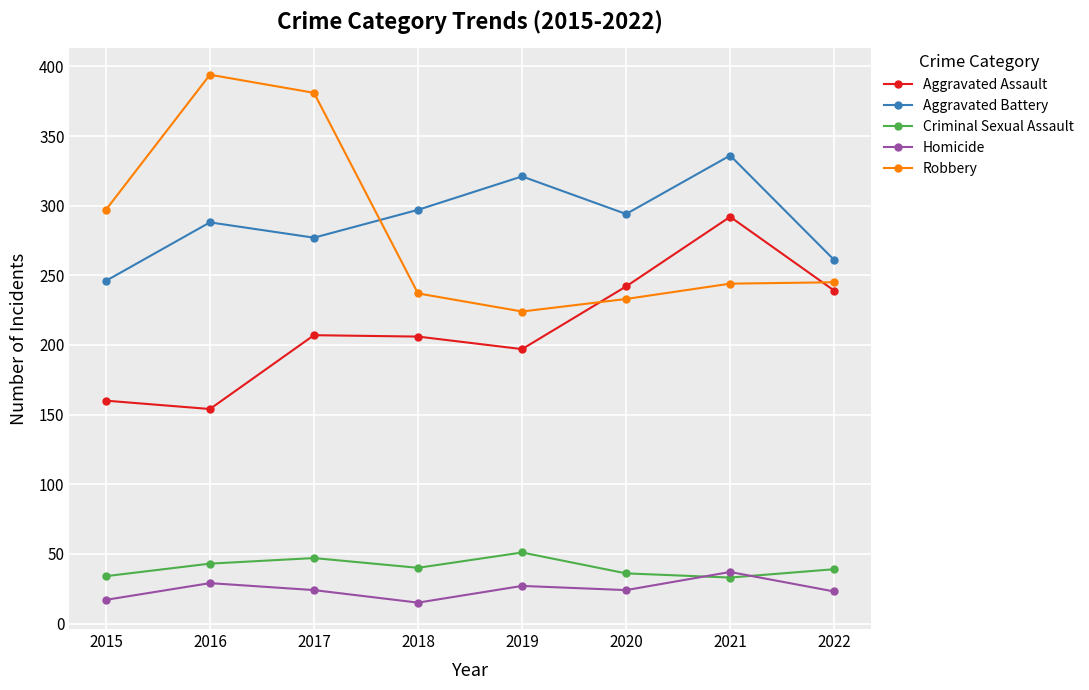

How many data points in Robbery are less than 245?

4